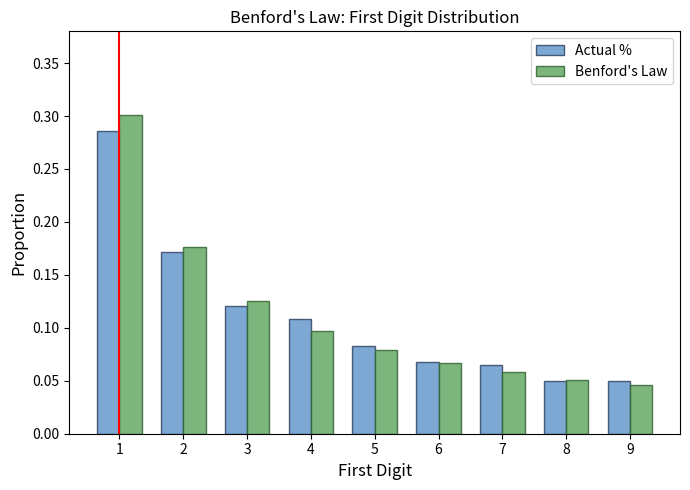

The value of Actual % at 1 is 0.3. True or false?

True